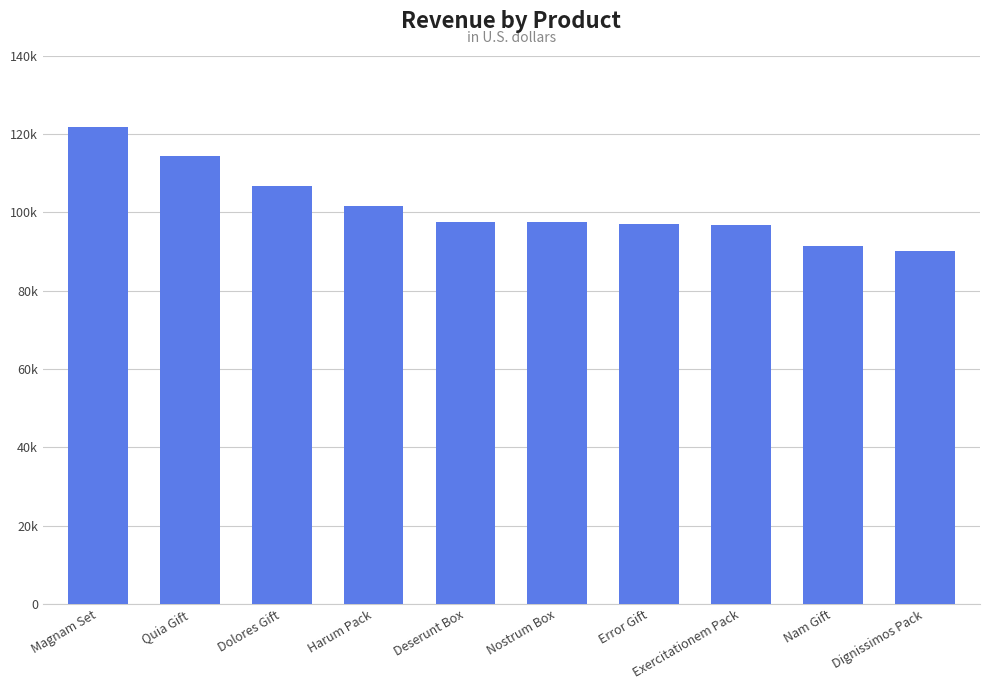

Between Dignissimos Pack and Error Gift, which is larger?

Error Gift